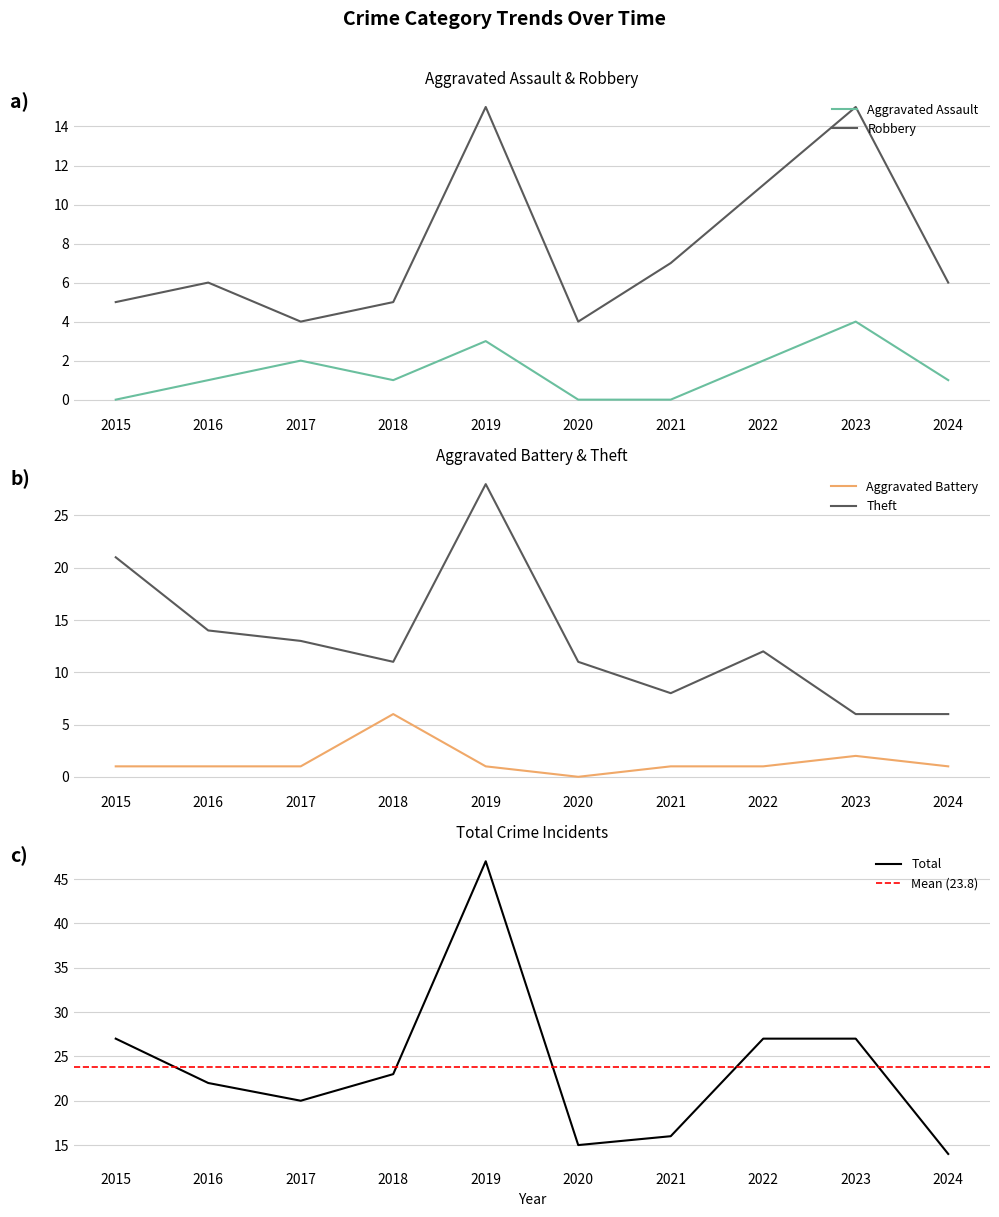

What is the difference between the Aggravated Battery values at 2018 and 2024?

5